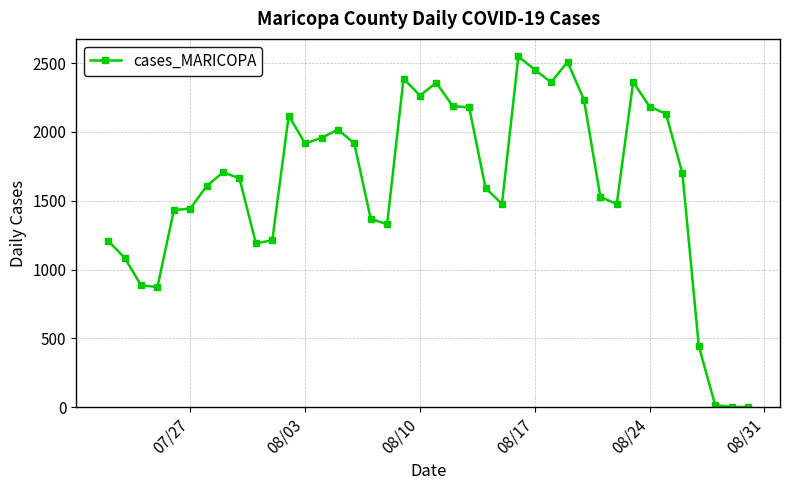

How many lines are shown in the chart?

1